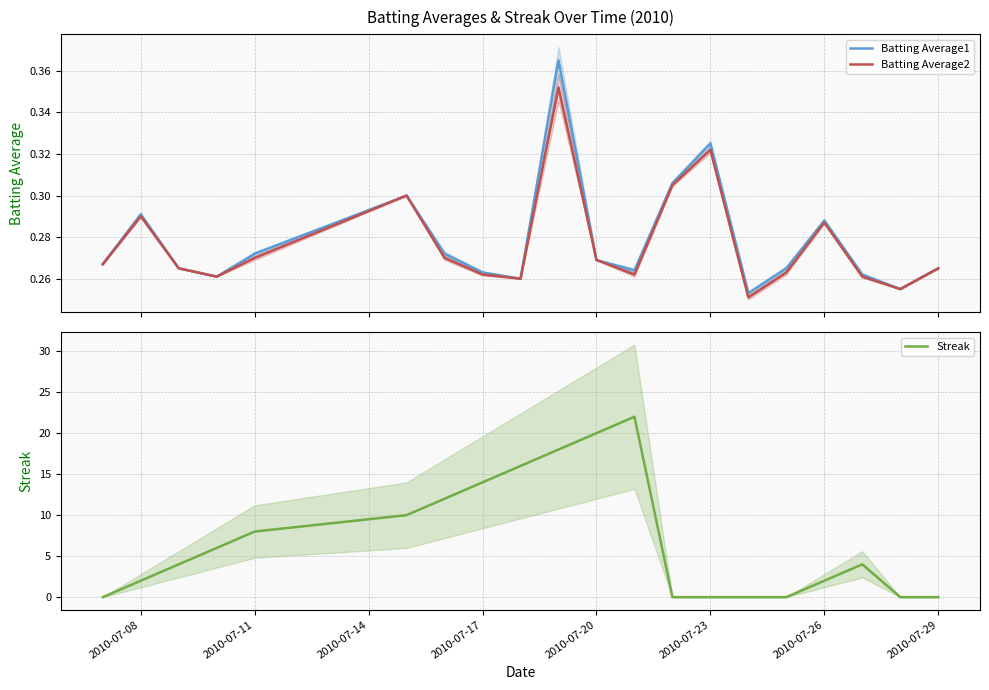

Is it true that Streak equals 4 at 2010-07-11?

False